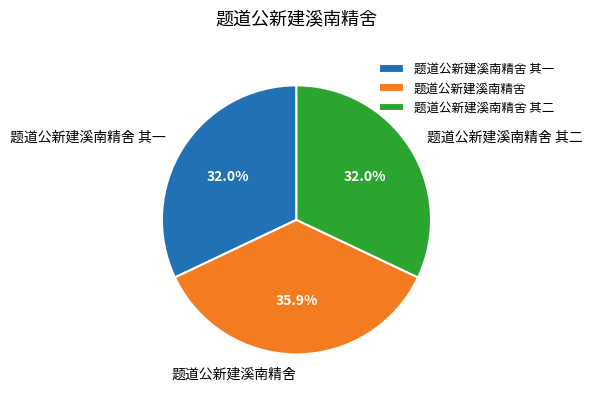

Approximately how many times larger is the value at 题道公新建溪南精舍 其二 compared to 题道公新建溪南精舍?

0.9